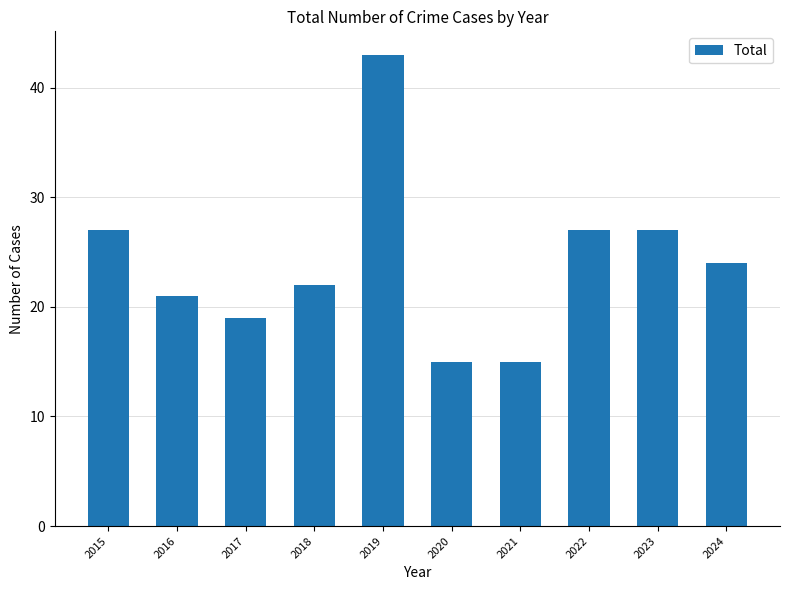

What is the average value?

24